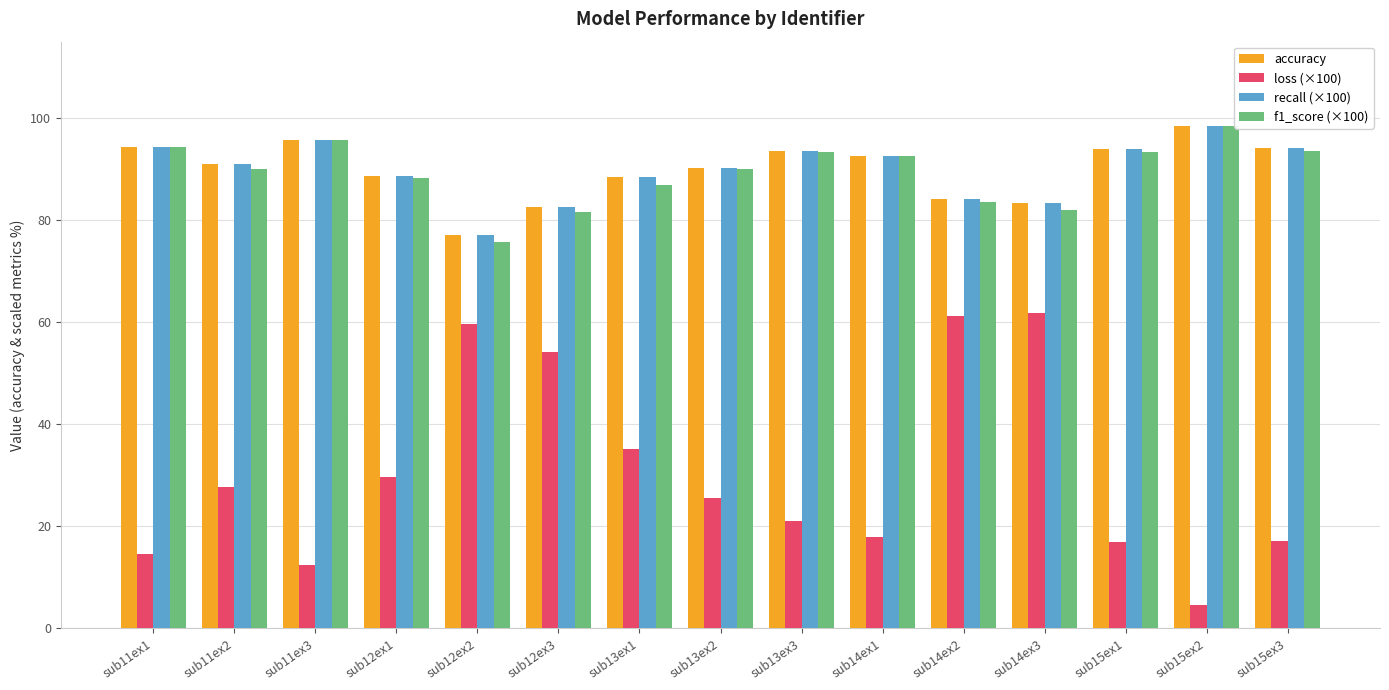

What is the total value across all series at sub12ex3?

301.0